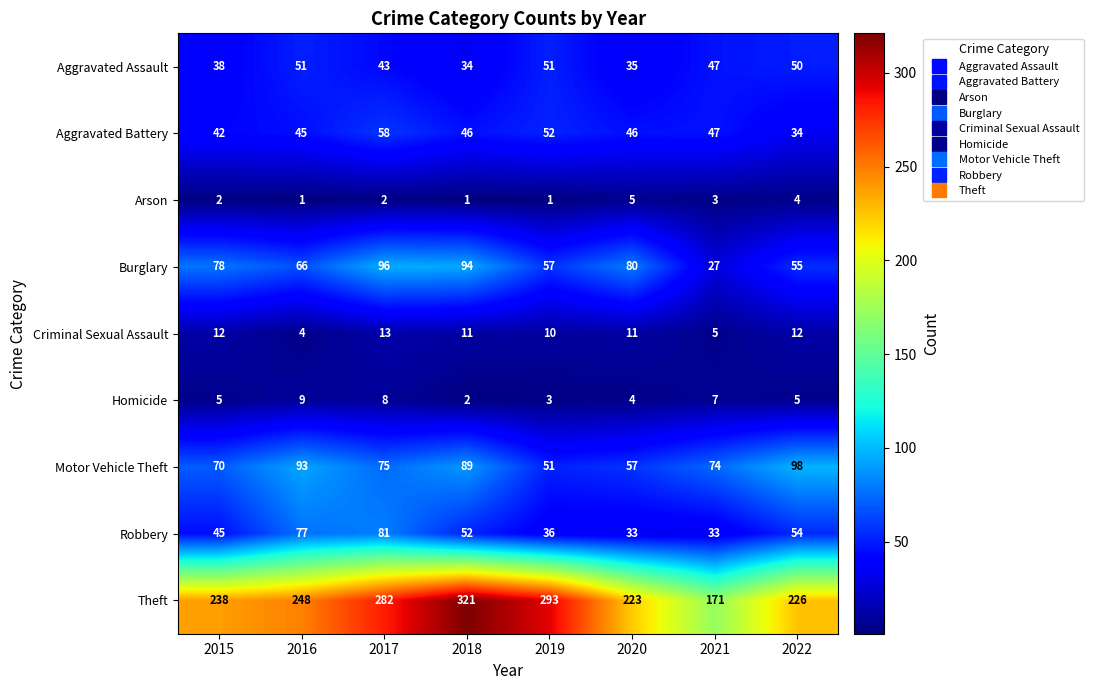

Which category has the lowest value in the Aggravated Assault series?

2018